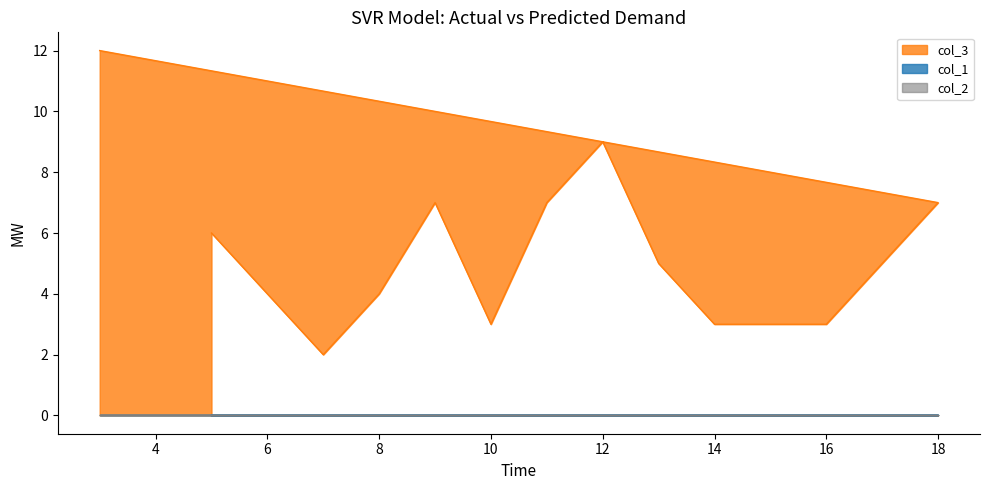

Does the chart display data point markers on the line(s)?

No